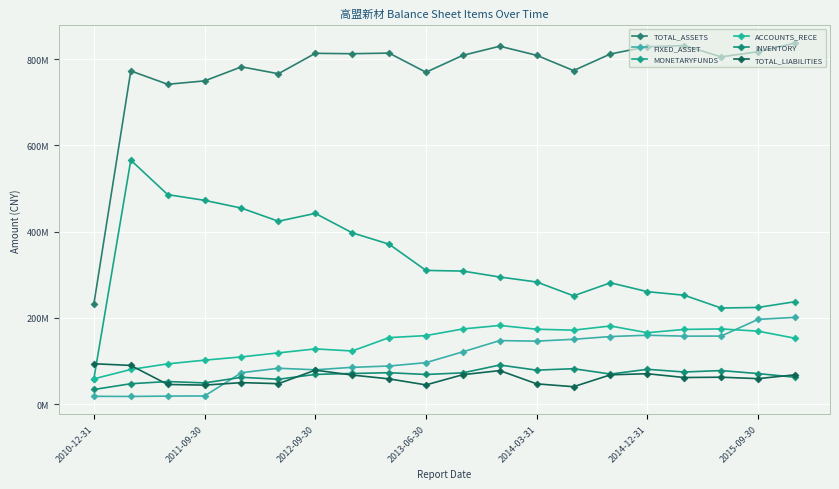

True or false: FIXED_ASSET and TOTAL_ASSETS cross at least once.

False